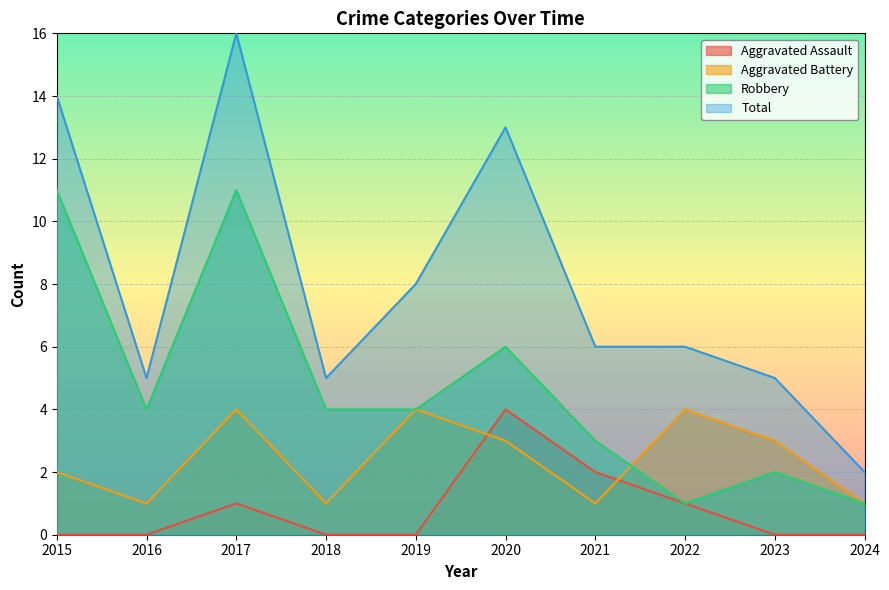

What is the maximum value for Aggravated Assault?

4